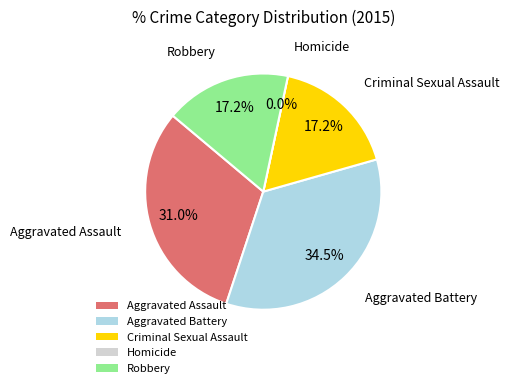

How much of the chart is everything except Criminal Sexual Assault?

82.8%